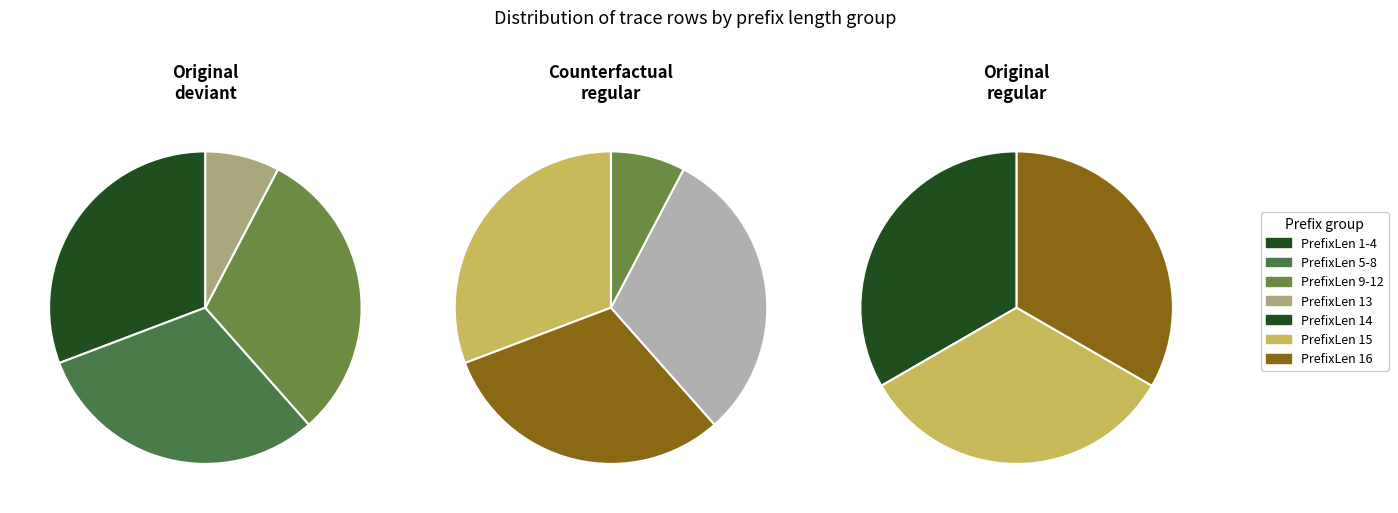

True or false: 7 accounts for 0% of the total.

True